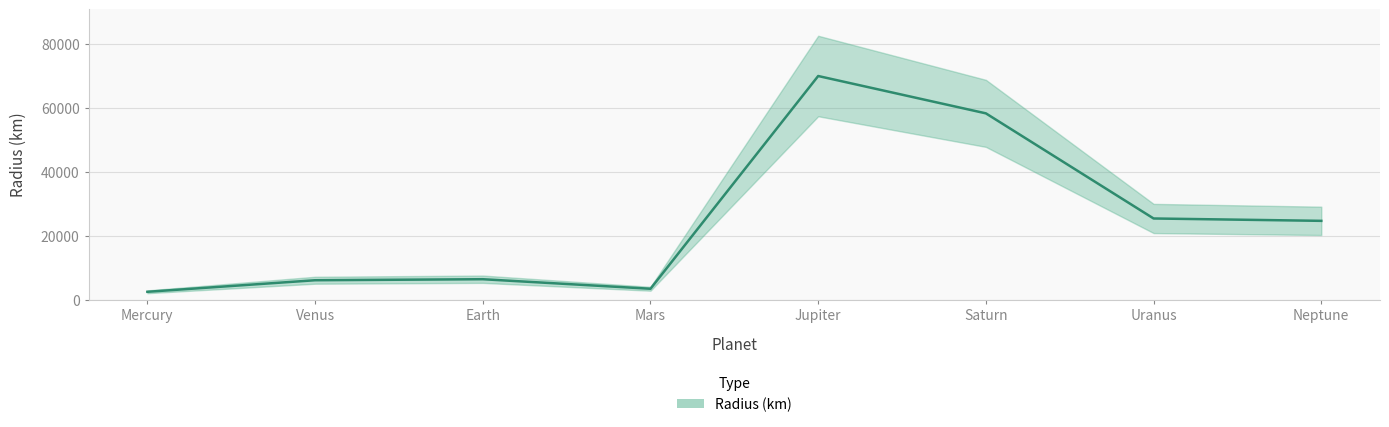

What is the difference between the maximum and minimum values?

67471.3